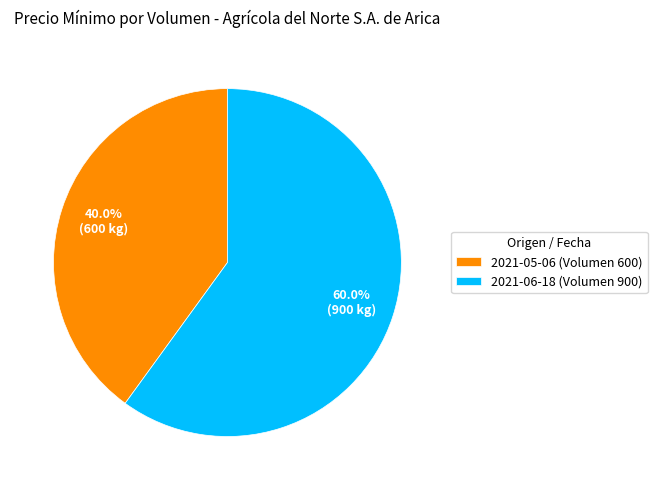

Which category accounts for the majority?

2021-06-18 (Volumen 900)